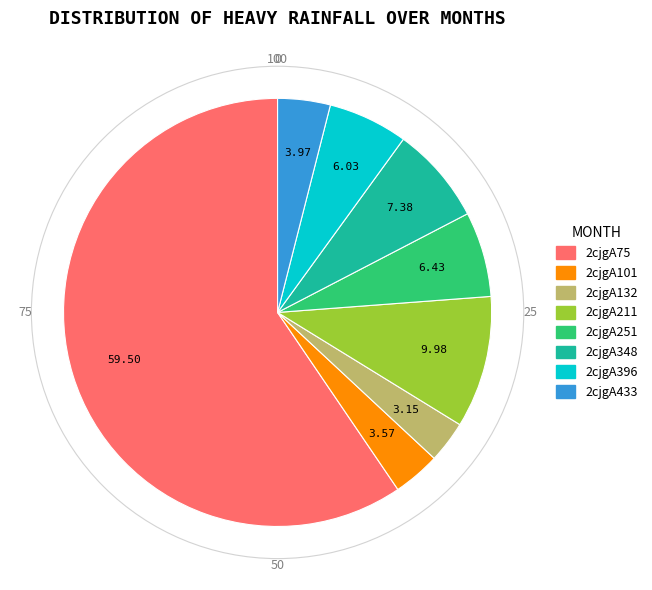

Do 2cjgA251 and 2cjgA75 together represent more than half of the pie?

Yes